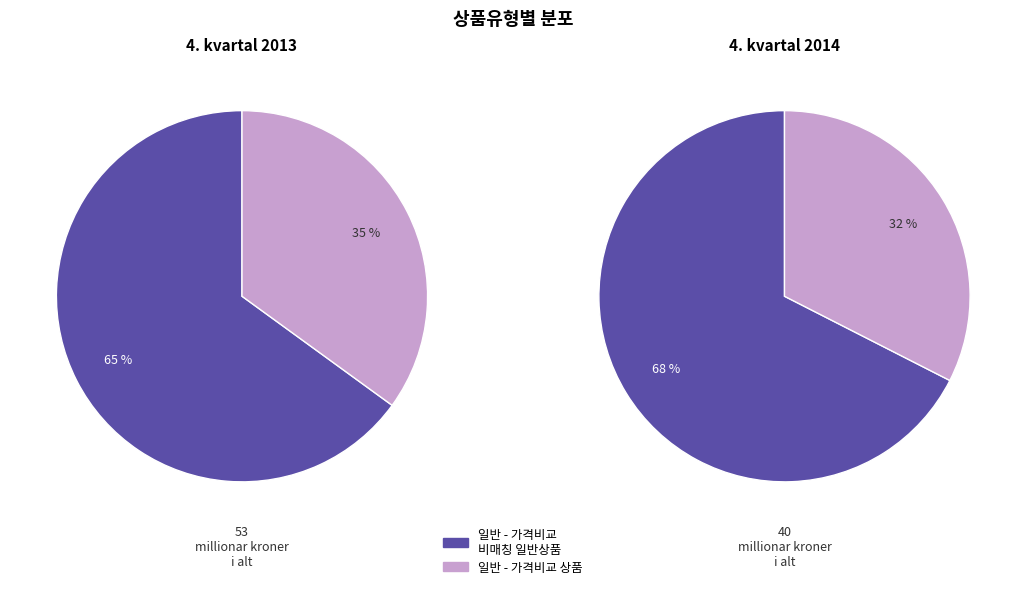

Between 일반 - 가격비교 상품 and 일반 - 가격비교 비매칭 일반상품, which is larger?

일반 - 가격비교 비매칭 일반상품